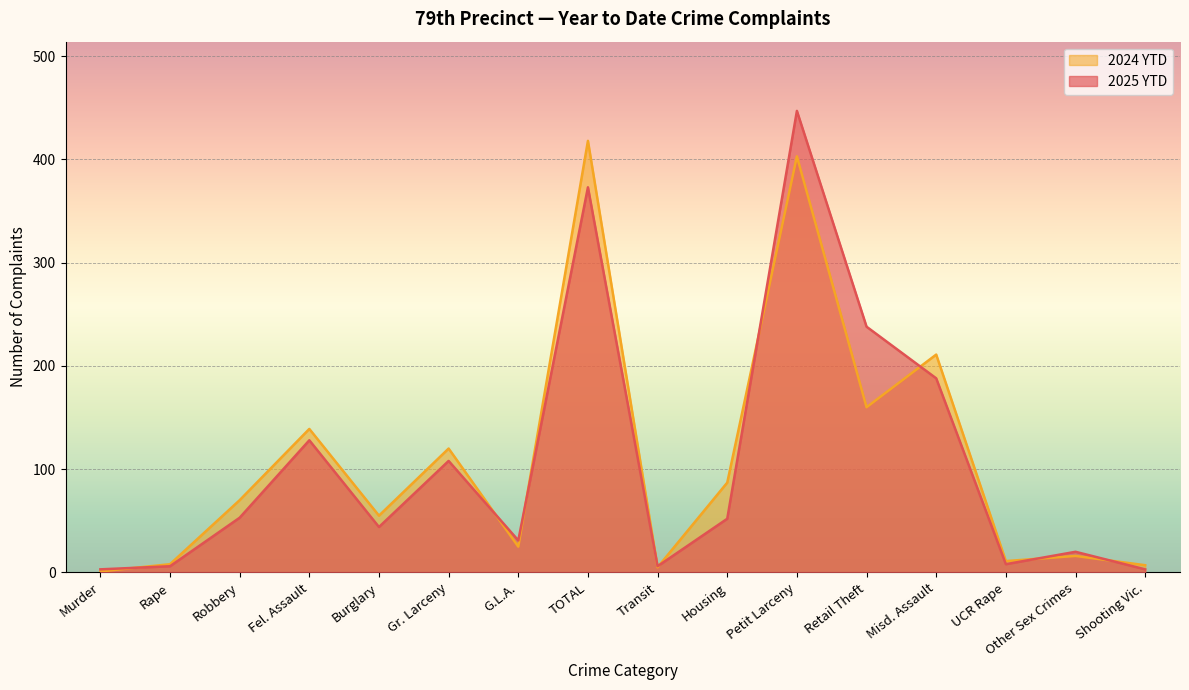

What position from the right is Other Sex Crimes?

2